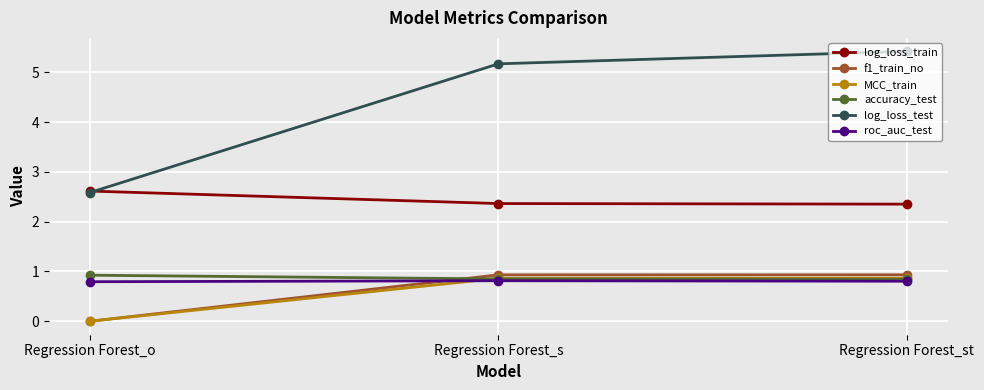

What are all the series names shown in the legend?

log_loss_train, f1_train_no, MCC_train, accuracy_test, log_loss_test, roc_auc_test